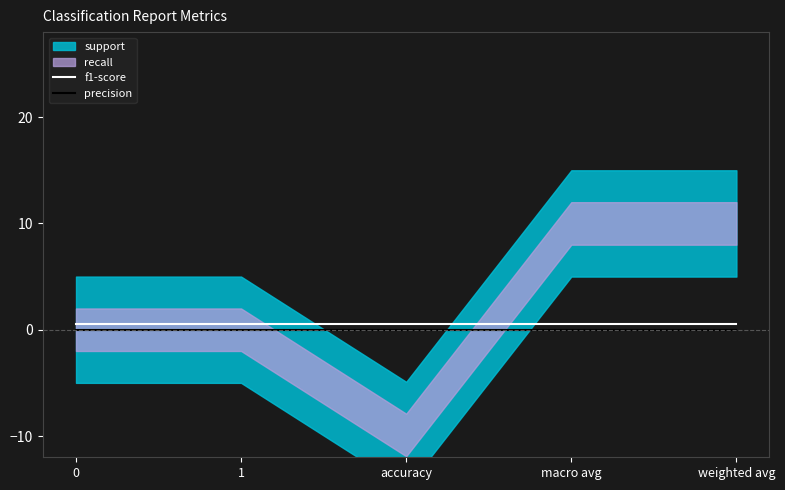

True or false: f1-score has more than 0 points higher than both neighbors.

False